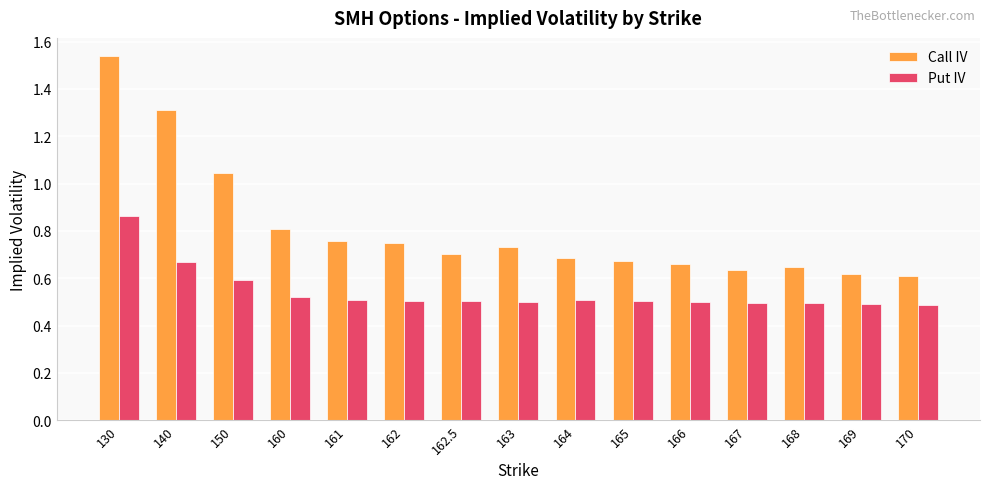

What is the total value across all series at 169?

1.1